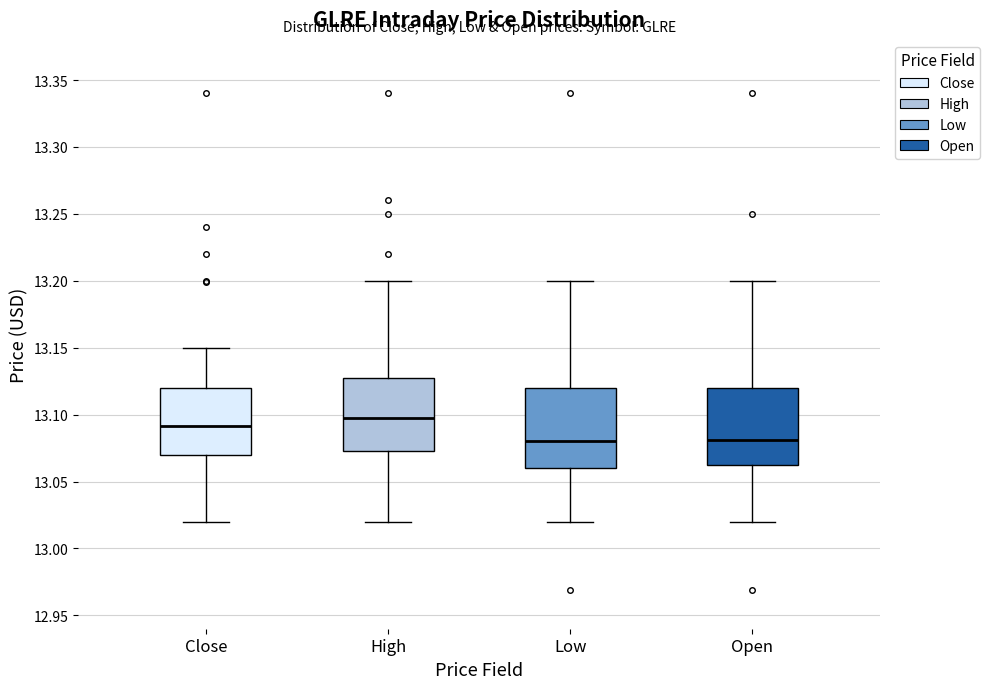

Reading left to right, read every box against the y-axis: the position of its median line, the range the box covers, and the ends of its whiskers. The values are not printed on the chart, so give them approximately, as read against the axis.

Close: median 13.090, box 13.070 to 13.120, whiskers 13.020 to 13.150
High: median 13.095, box 13.070 to 13.130, whiskers 13.020 to 13.200
Low: median 13.080, box 13.060 to 13.120, whiskers 13.020 to 13.200
Open: median 13.080, box 13.065 to 13.120, whiskers 13.020 to 13.200